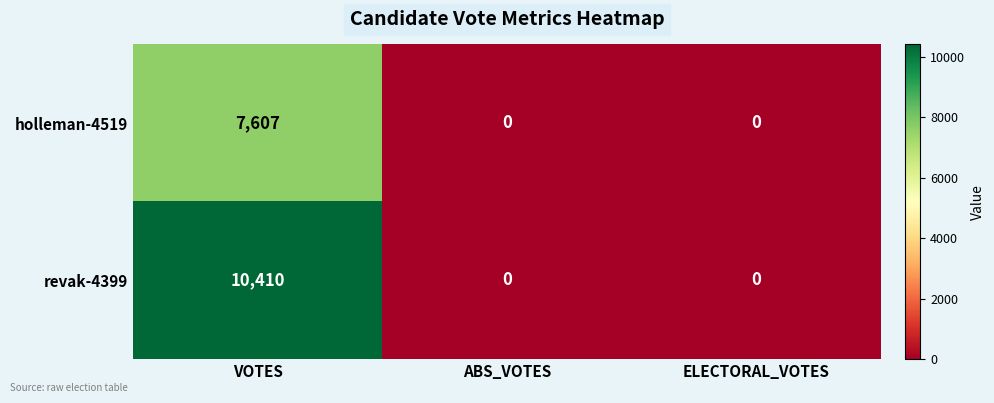

Reading left to right, transcribe all the data shown in this chart.

holleman-4519: 7607	0	0
revak-4399: 10410	0	0